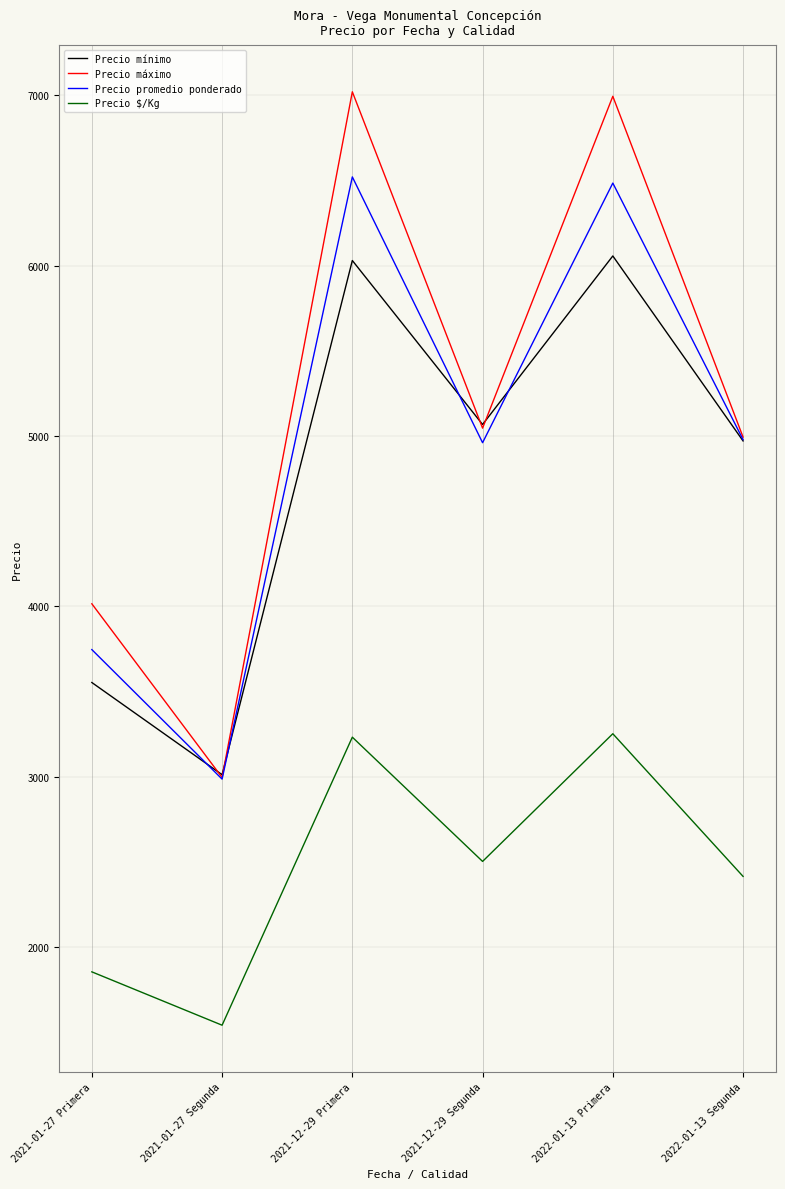

True or false: Precio máximo has a value of 4376.9 at 2021-01-27 Segunda.

False